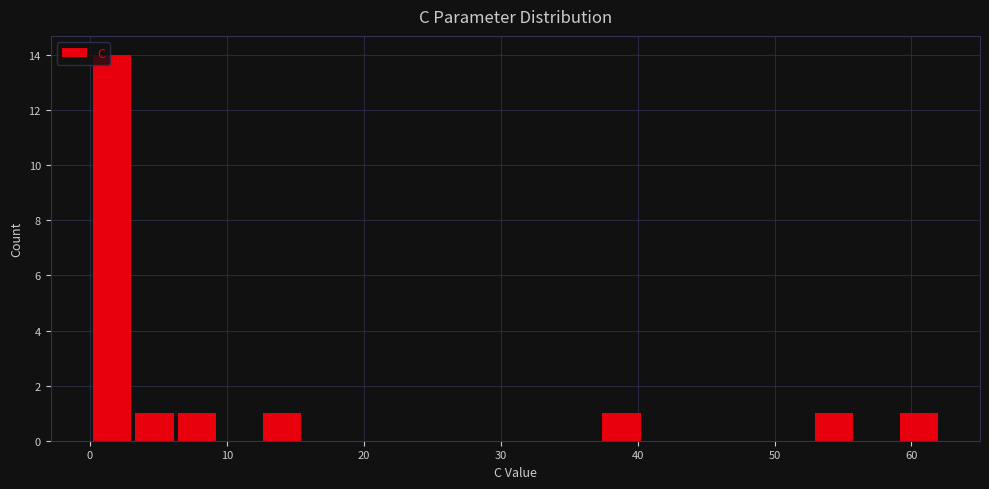

Around what value on the x-axis is the tallest bar? Give the approximate position of its centre, as read against the axis.

2